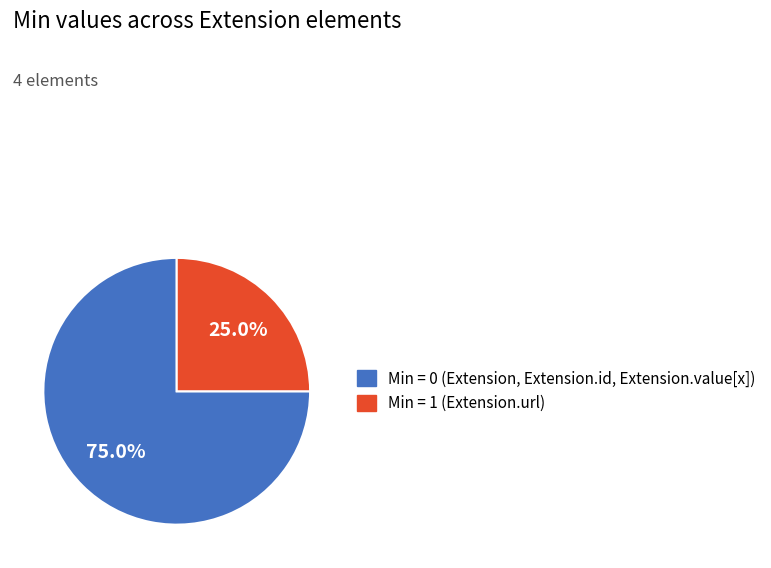

Is there a majority slice in this chart?

Yes